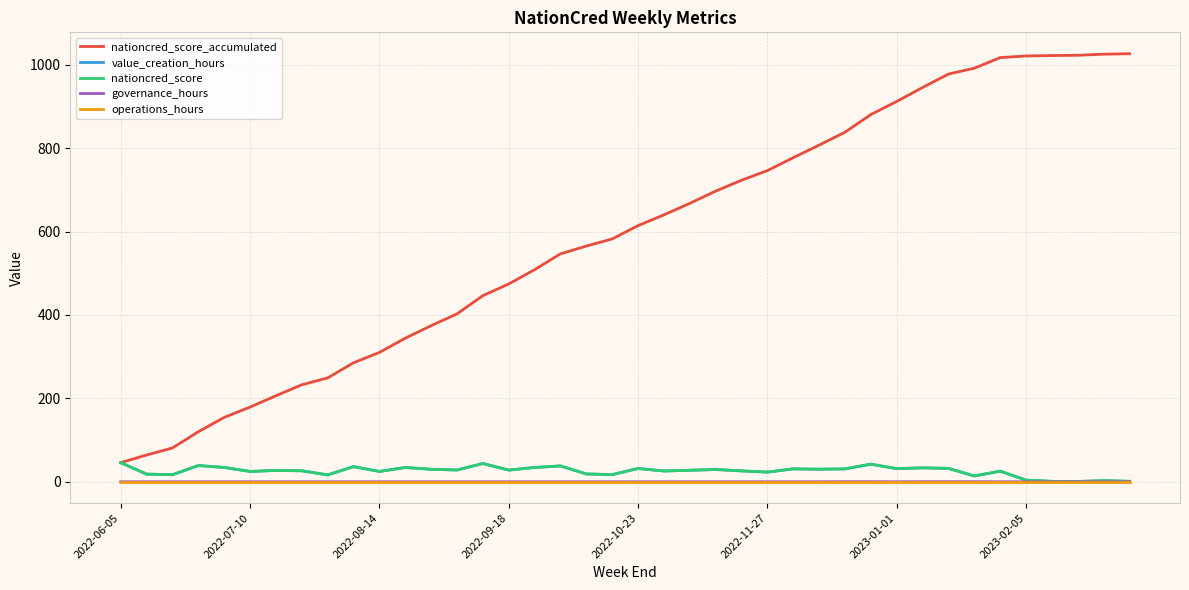

What is the highest value of the nationcred_score_accumulated series?

1026.5